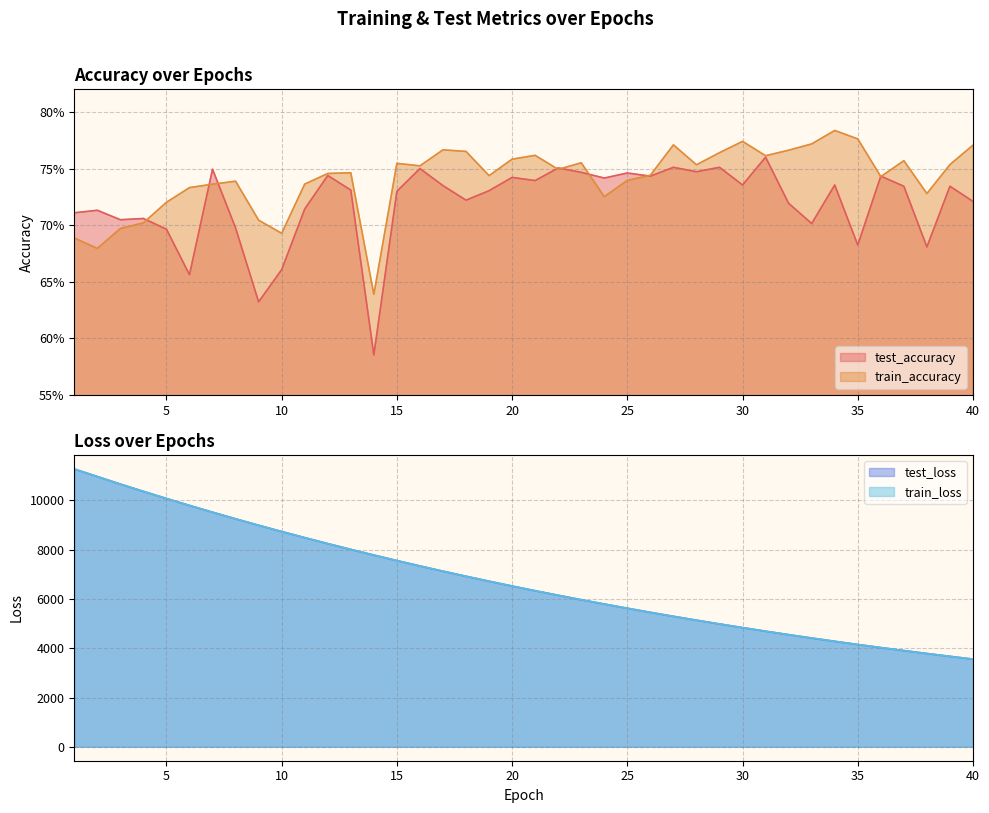

At which category does test_accuracy reach its first local peak?

2